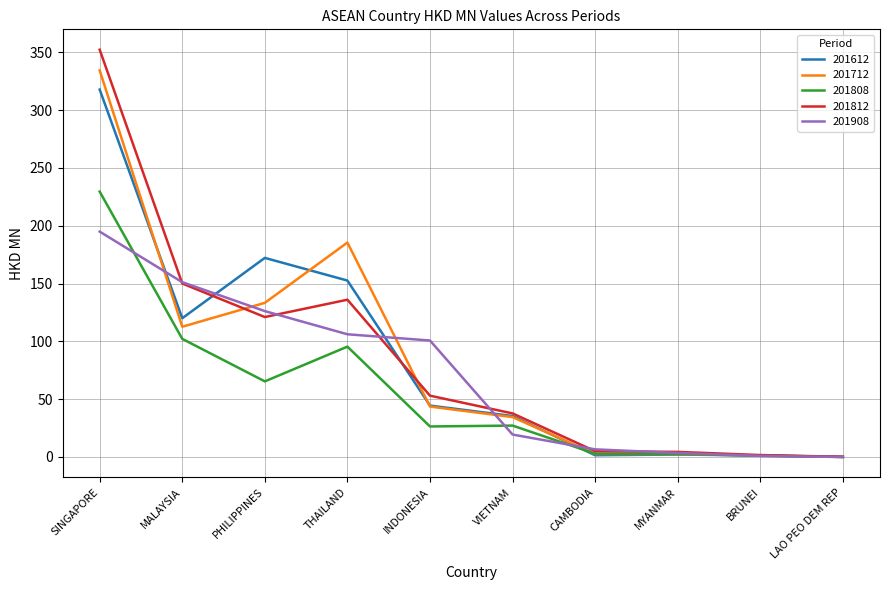

List the series in order of their peak value, lowest first.

201908, 201808, 201612, 201712, 201812